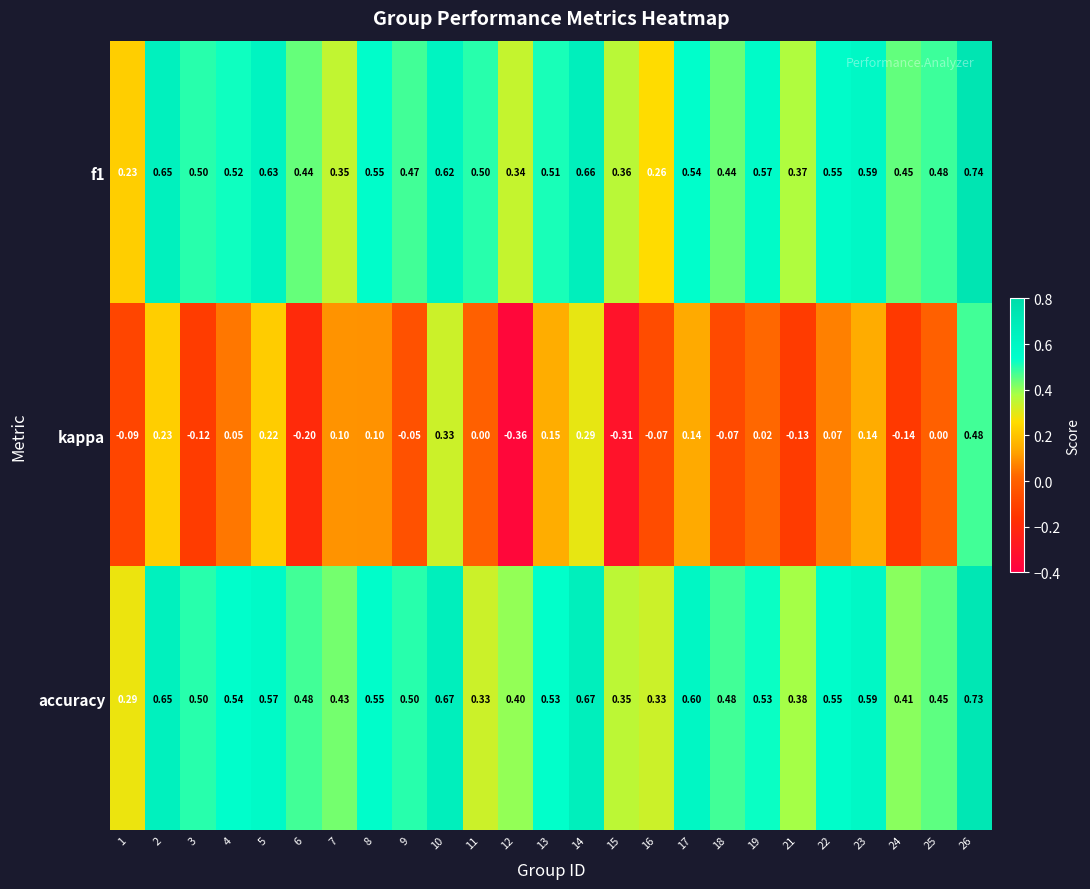

Is the value of f1 at 15 greater than the value of accuracy at 10?

No